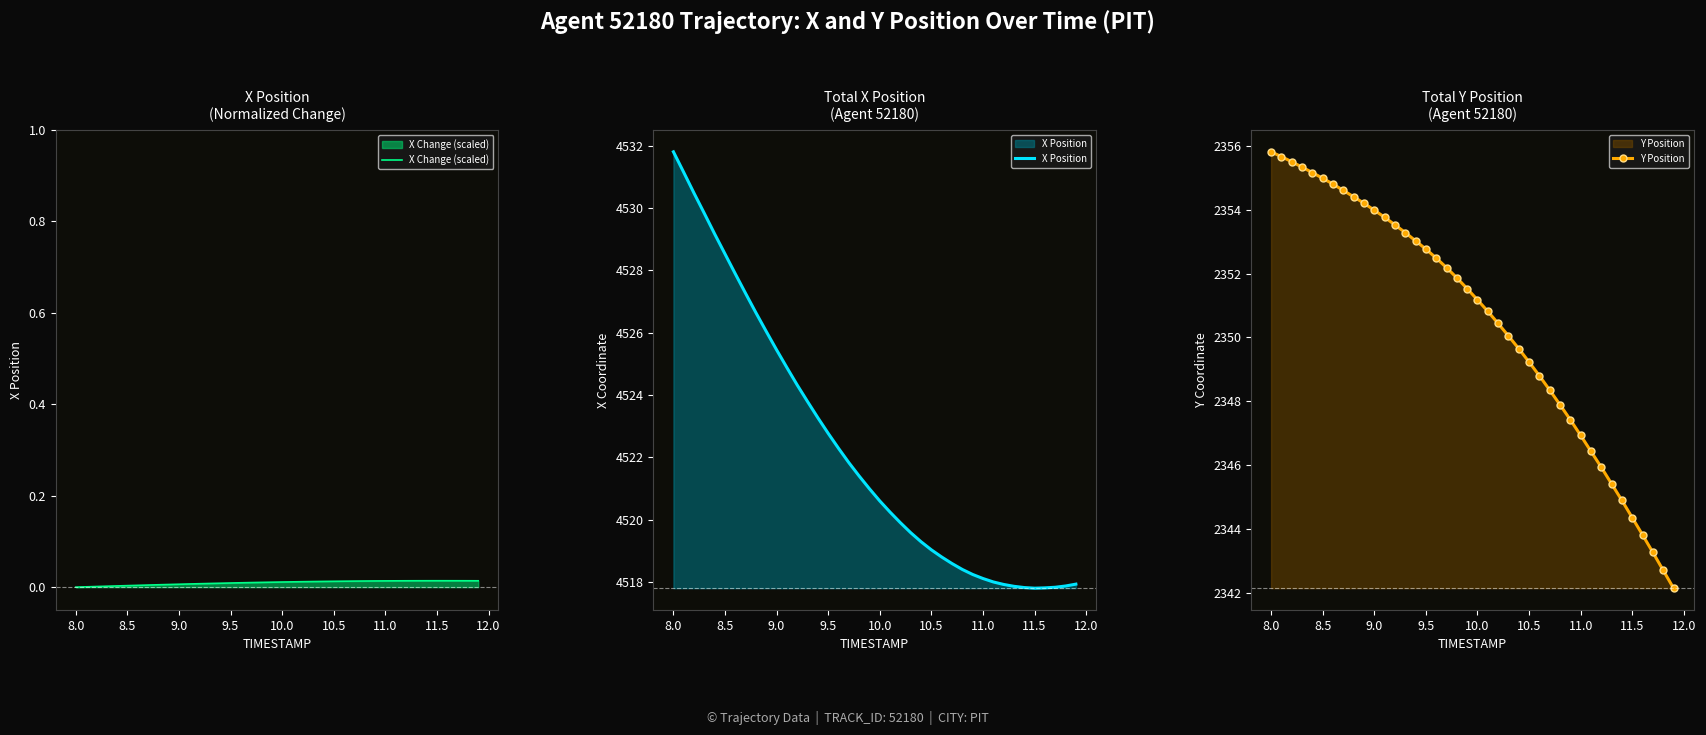

True or false: X Position and X Change (scaled) intersect in this chart.

False